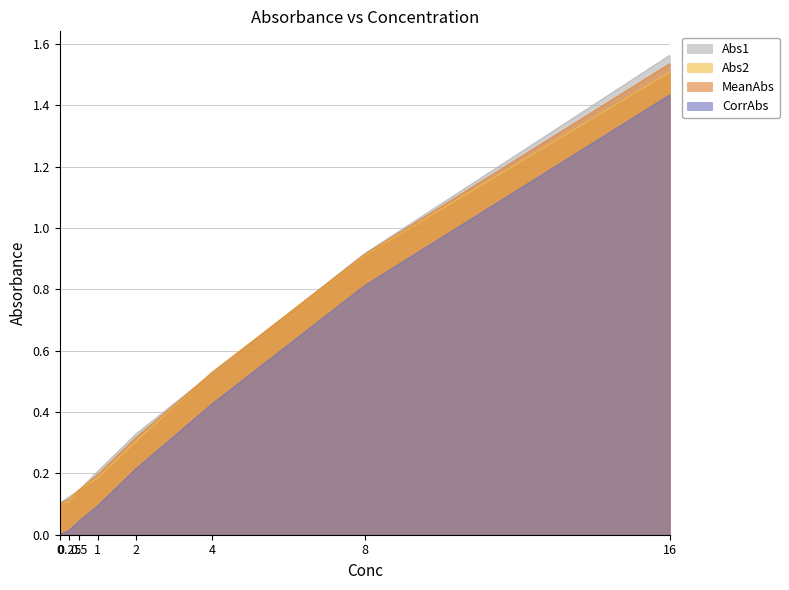

True or false: CorrAbs and MeanAbs intersect in this chart.

False